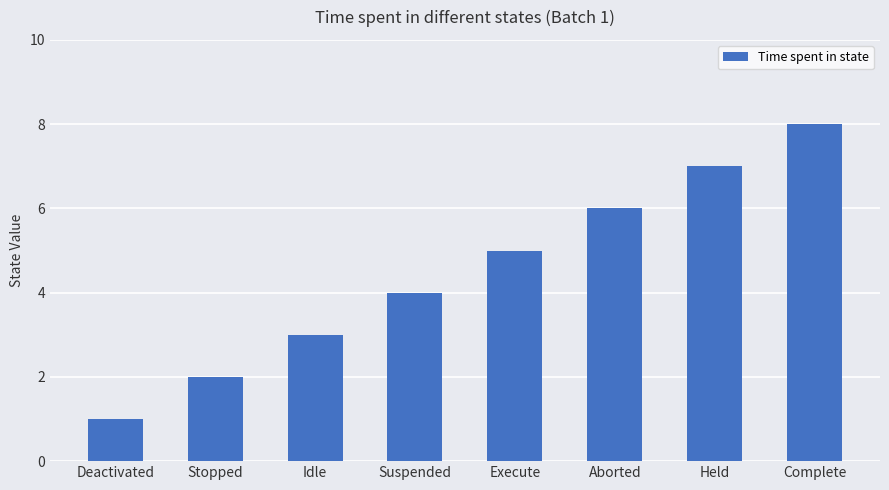

What position from the right is Deactivated?

8